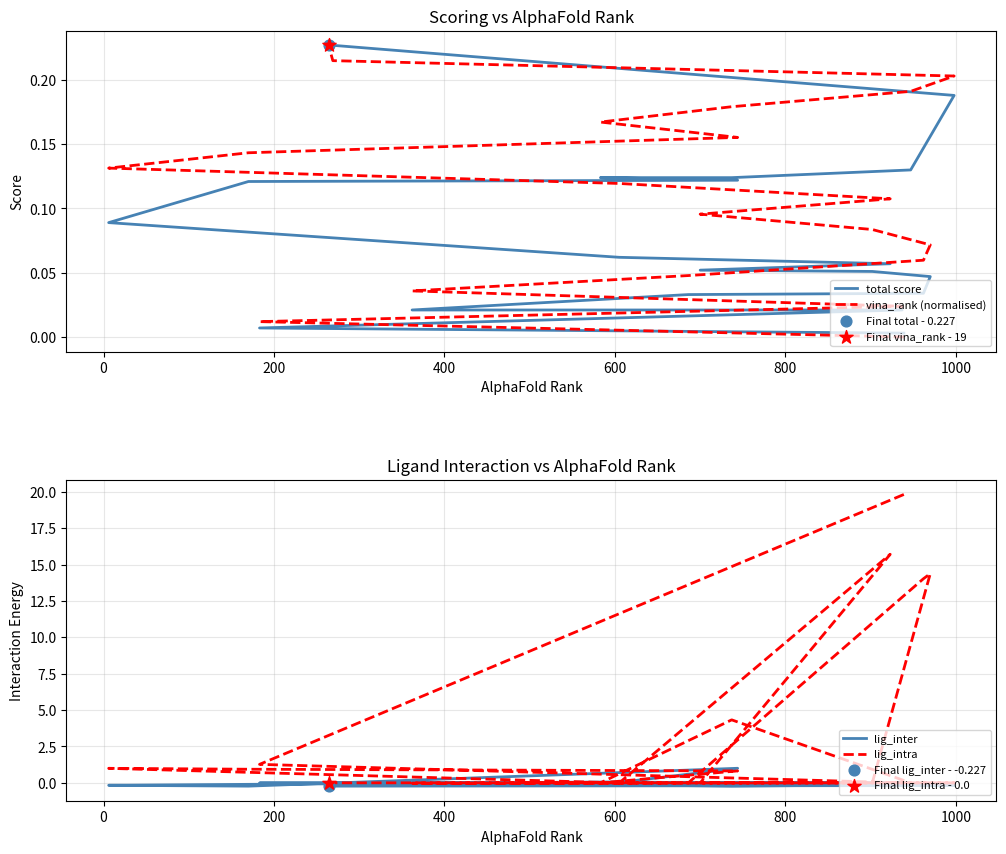

What is the total value across all series at 800?

14.0